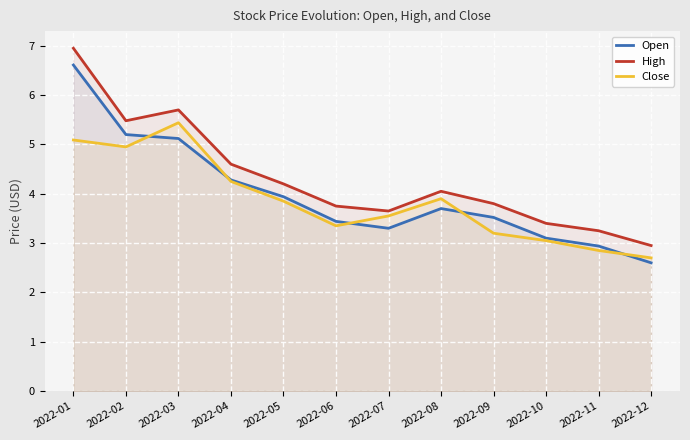

What is the maximum value shown in the chart?

7.0